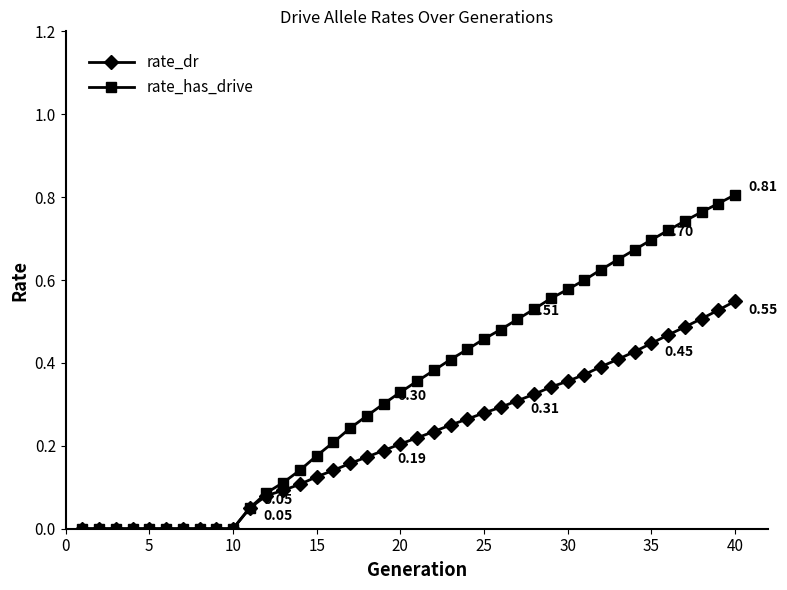

List the series in order of their peak value, lowest first.

rate_dr, rate_has_drive